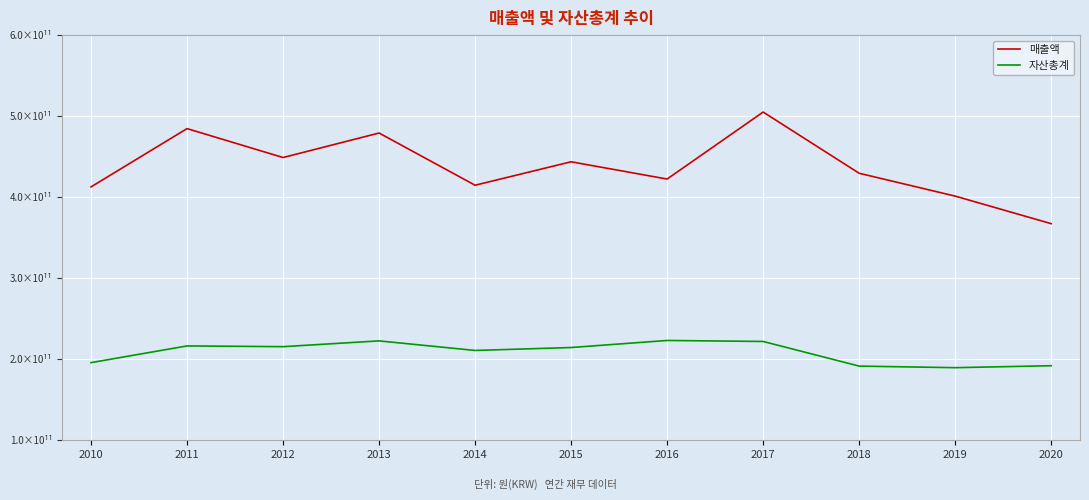

What is the difference between the maximum and minimum values in the 매출액 series?

137737835608